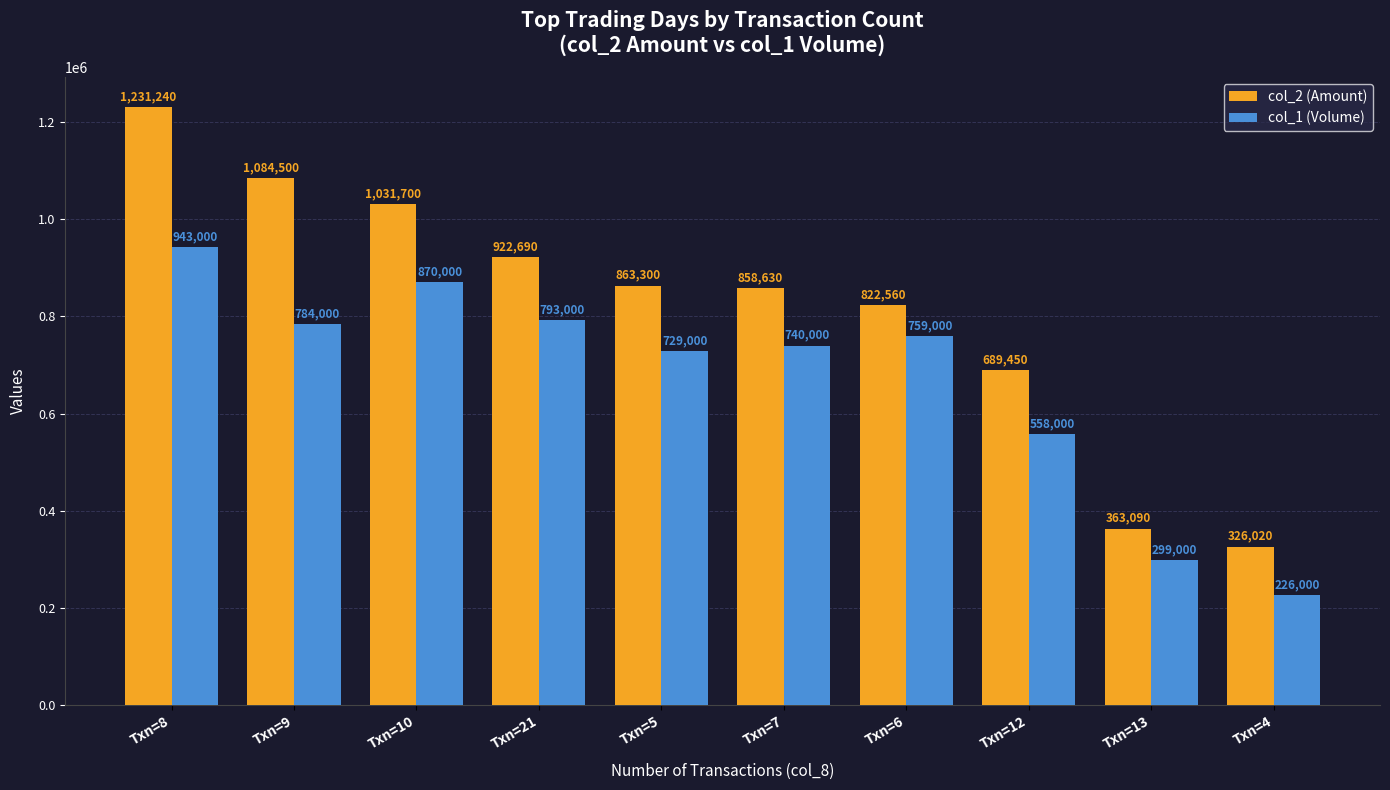

What is the difference between the col_2 (Amount) values at Txn=6 and Txn=8?

408680